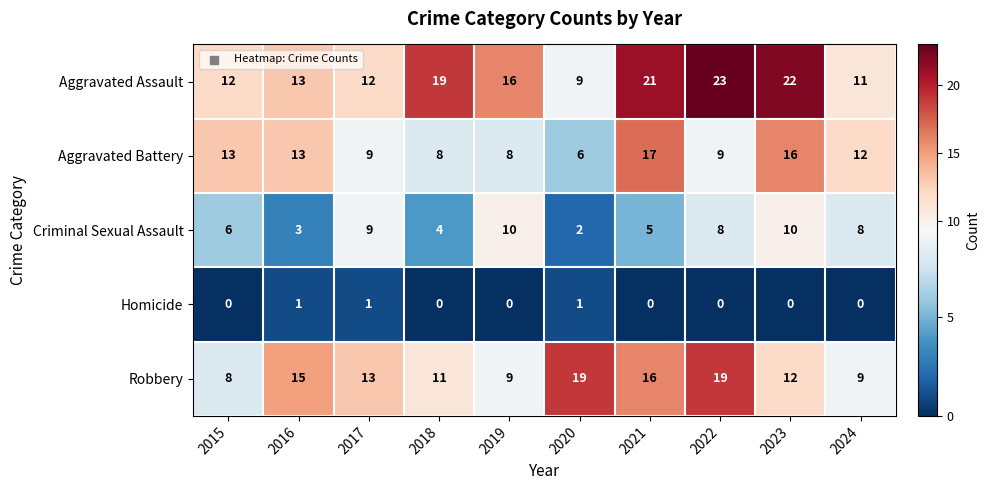

What is the difference between the maximum and minimum values in the Criminal Sexual Assault series?

8